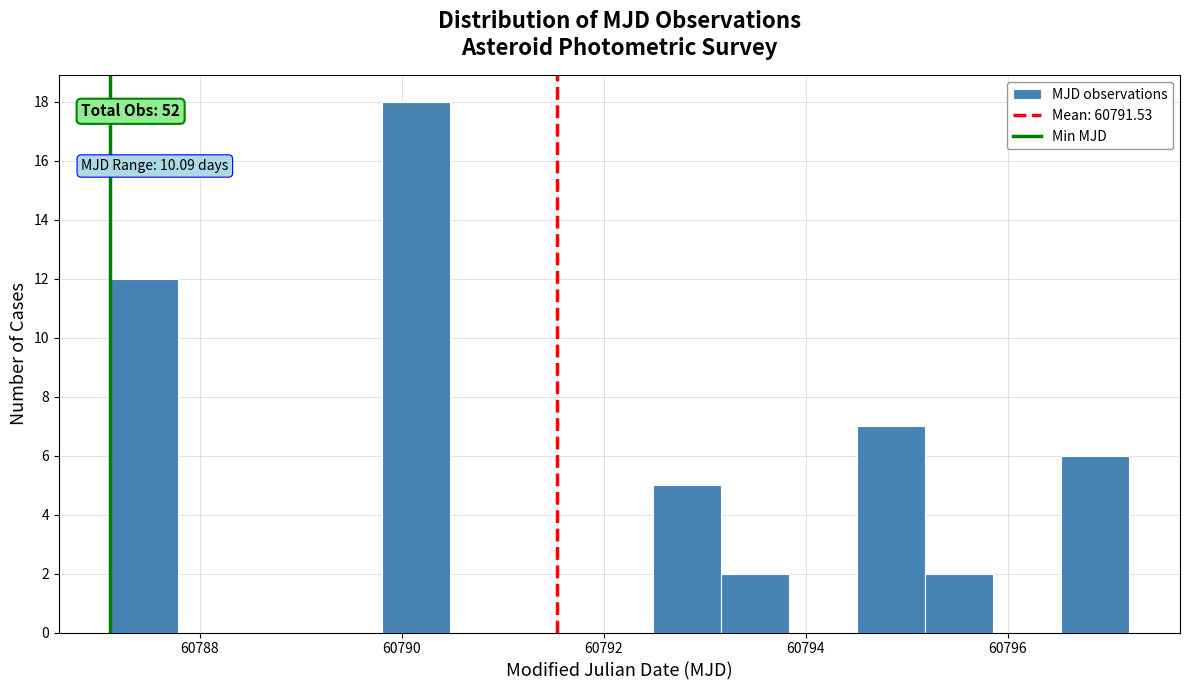

Around what value on the x-axis is the tallest bar? Give the approximate position of its centre, as read against the axis.

60790.2